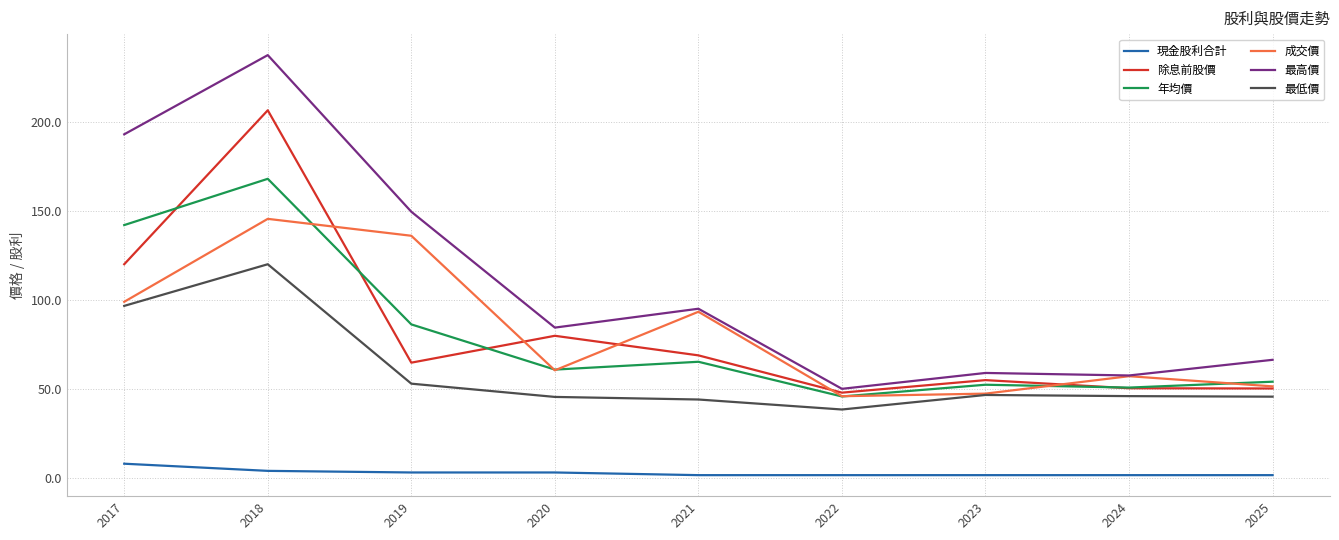

At which label is 除息前股價 closest to 127?

2017